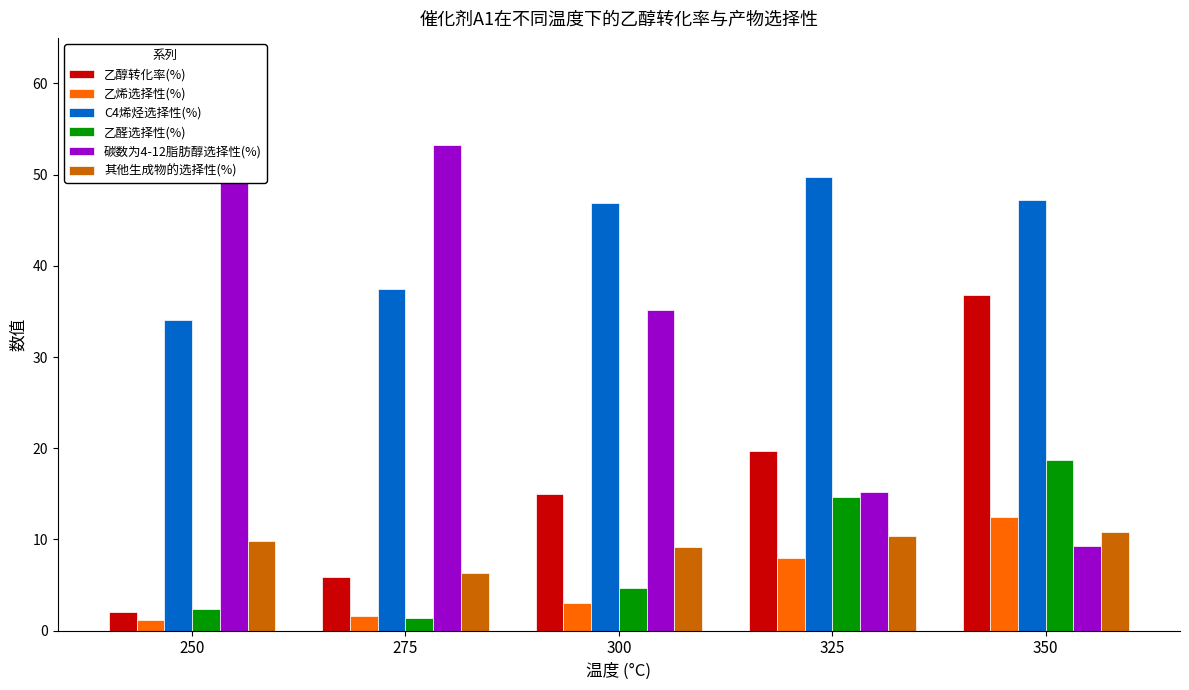

What is the difference between the second highest and minimum values in the 其他生成物的选择性(%) series?

4.0